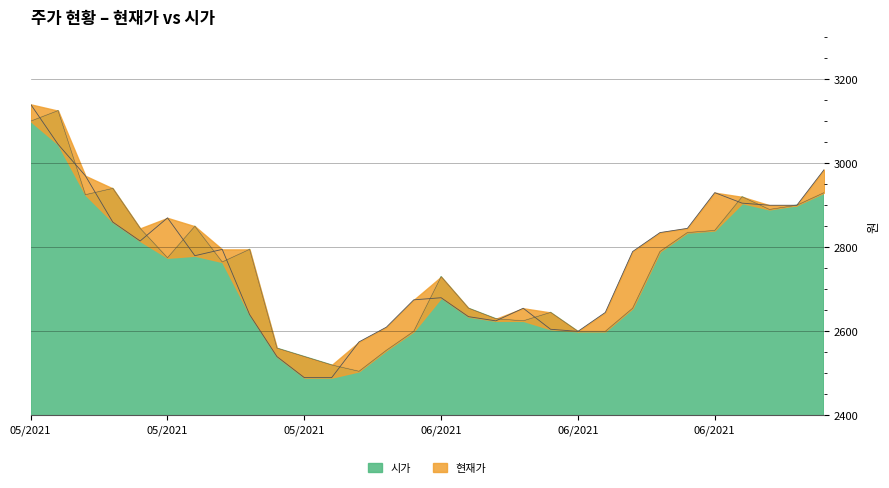

What is the difference between the highest and lowest values at 20210513?

45